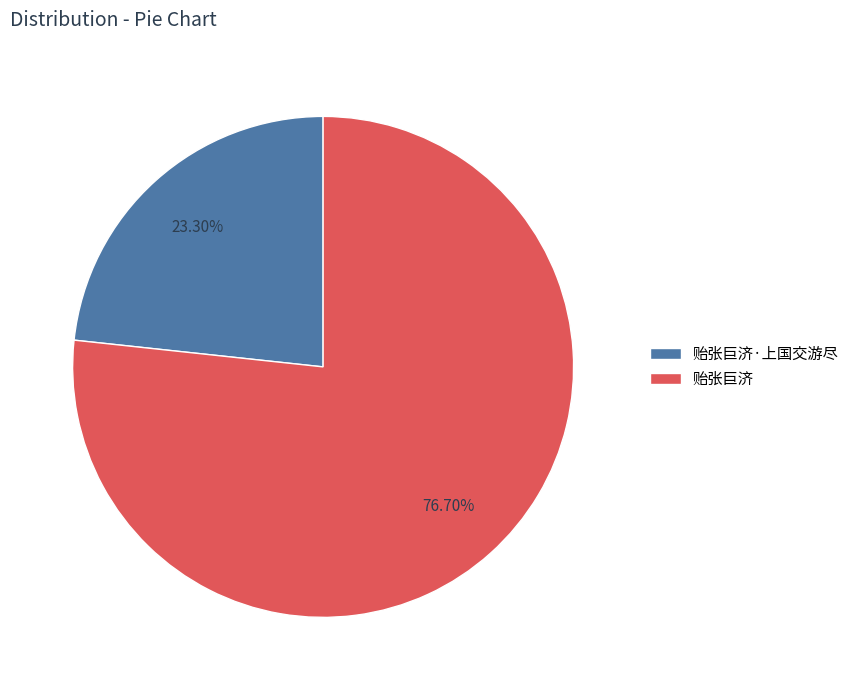

How many segments does this pie chart have?

2